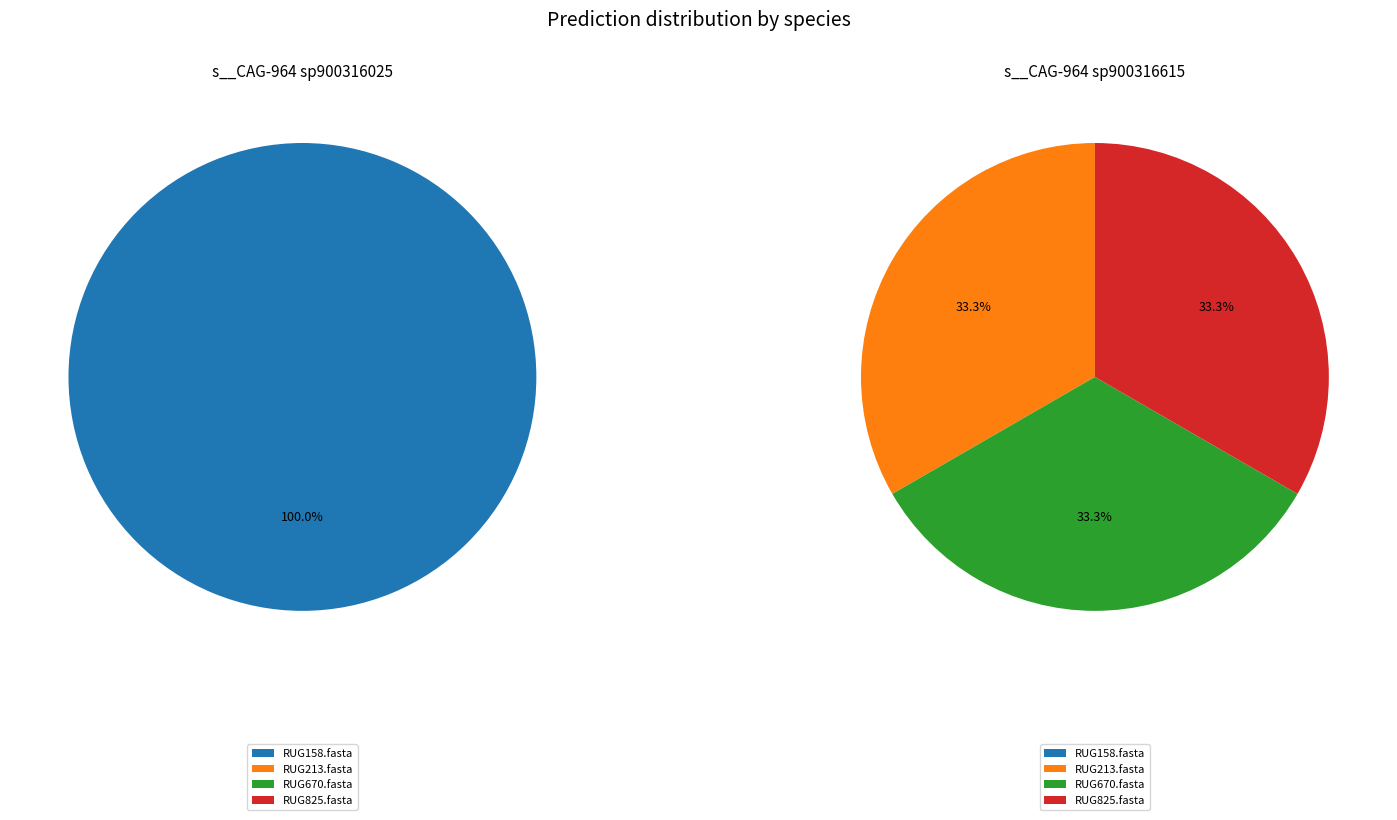

Is there any slice that represents more than half of the pie?

Yes